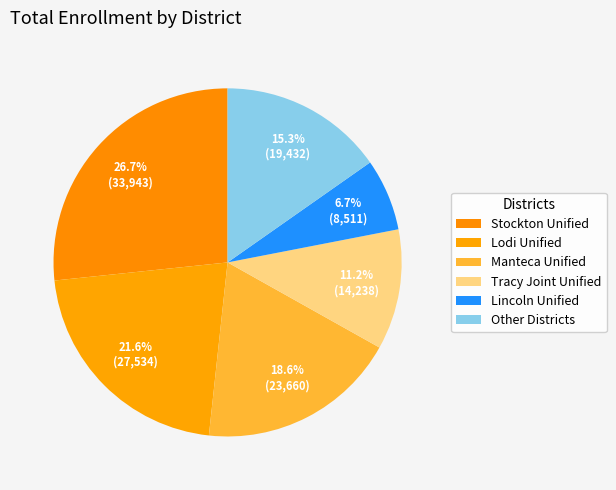

Does any single category account for the majority?

No